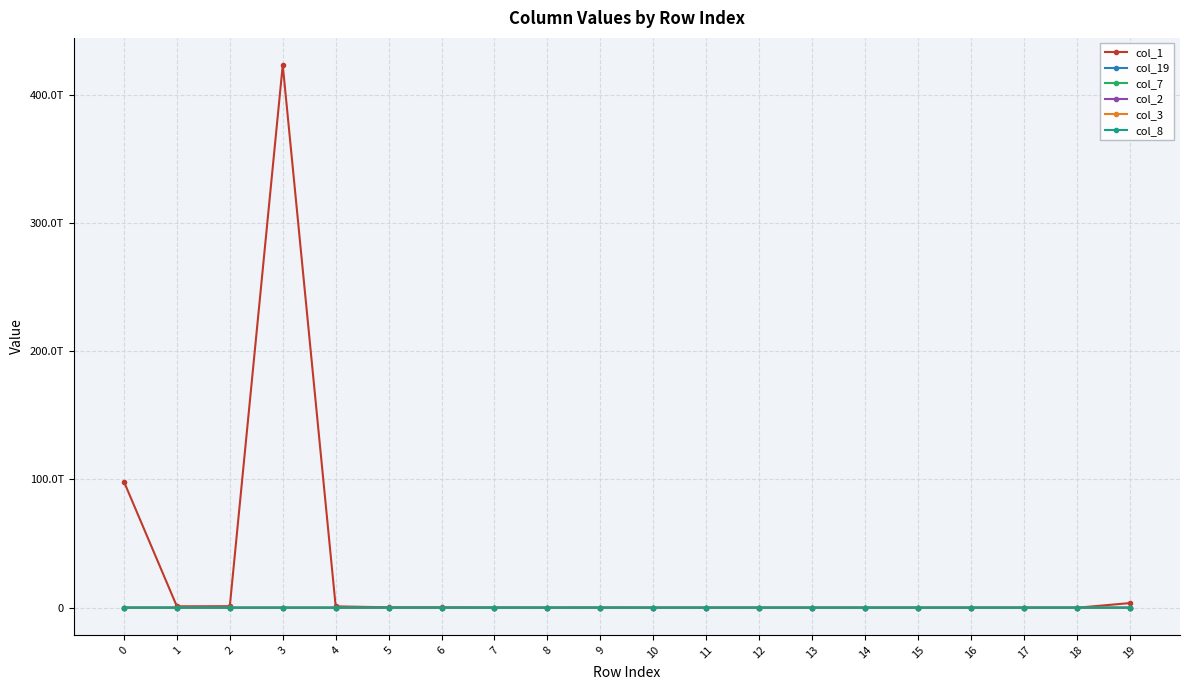

Which series has the largest range (max minus min)?

col_1